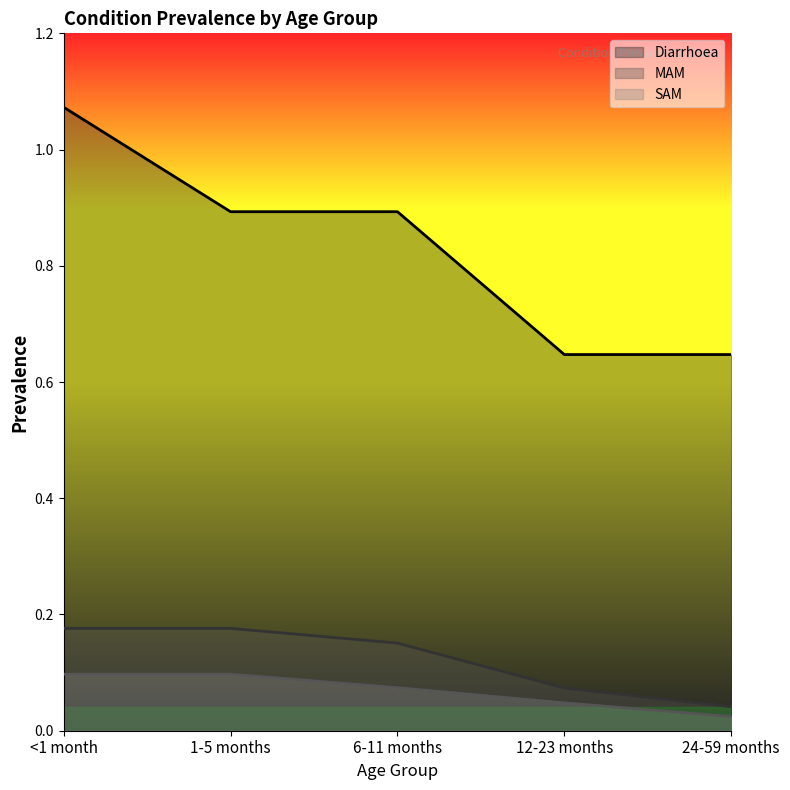

List the series in order of their peak value, lowest first.

SAM, MAM, Diarrhoea